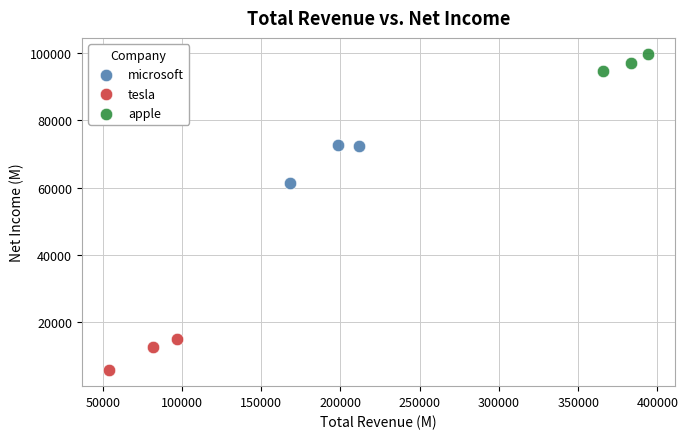

Which series reaches the maximum Y coordinate?

apple